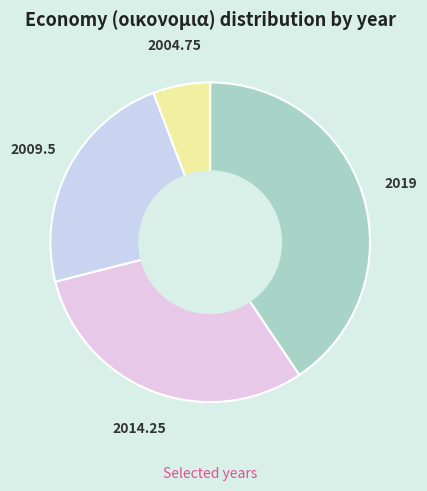

Is there a majority slice in this chart?

No